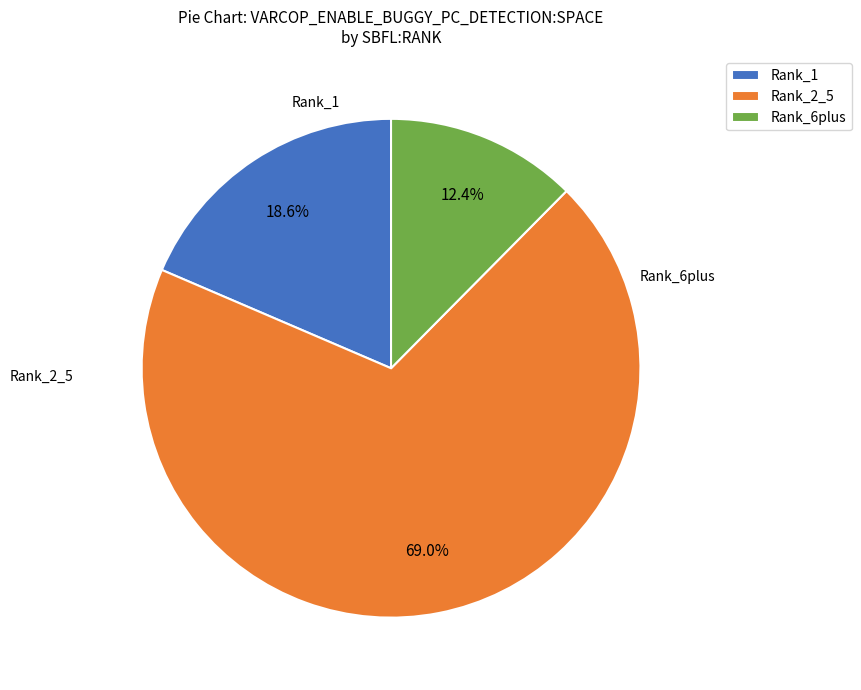

Which has a higher value, Rank_1 or Rank_6plus?

Rank_1